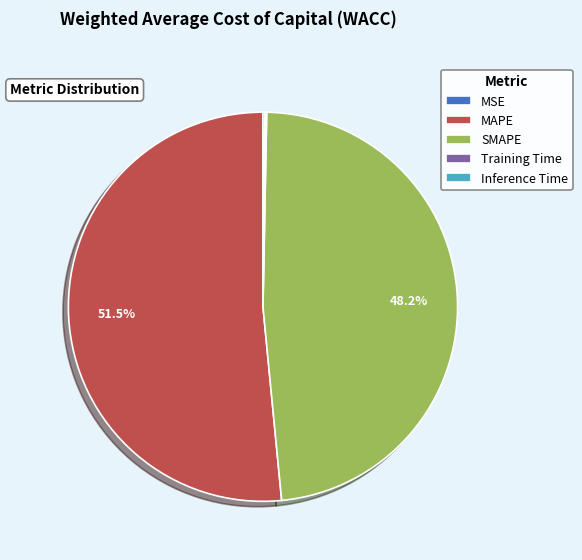

To the nearest percent, what is the difference between the MAPE and Inference Time slice percentages?

51%